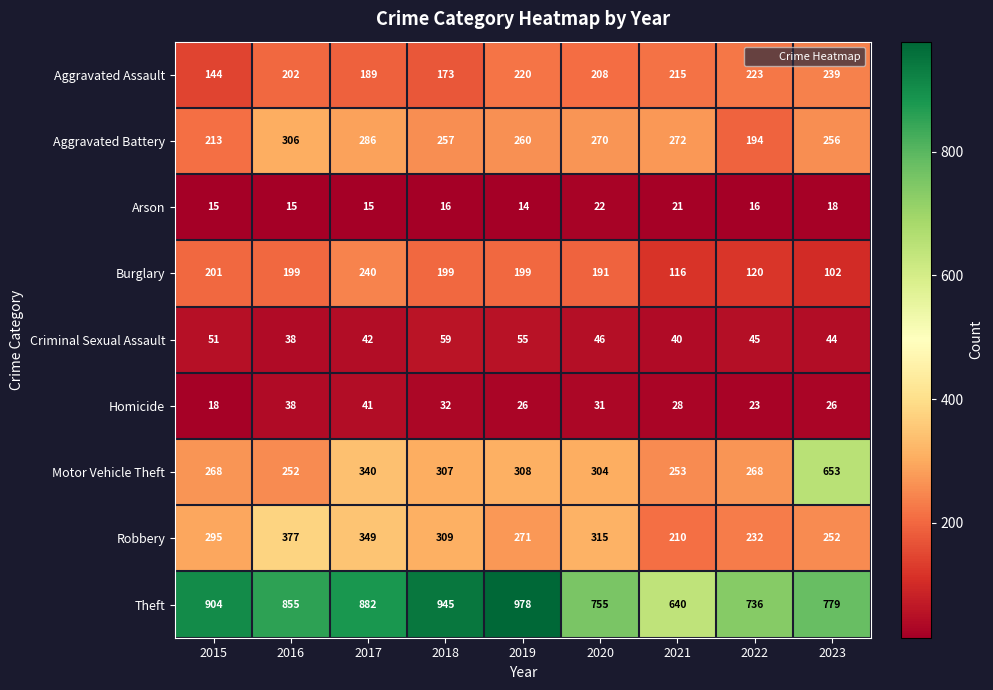

Which series changed the most between 2015 and 2018?

Aggravated Battery